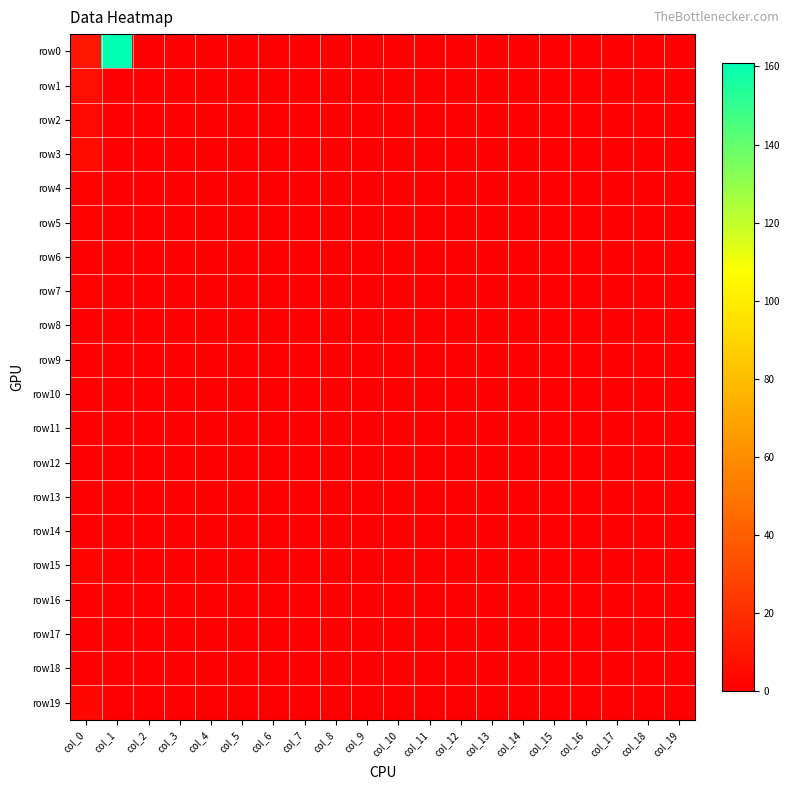

At which category is the sum across all series the highest?

col_1